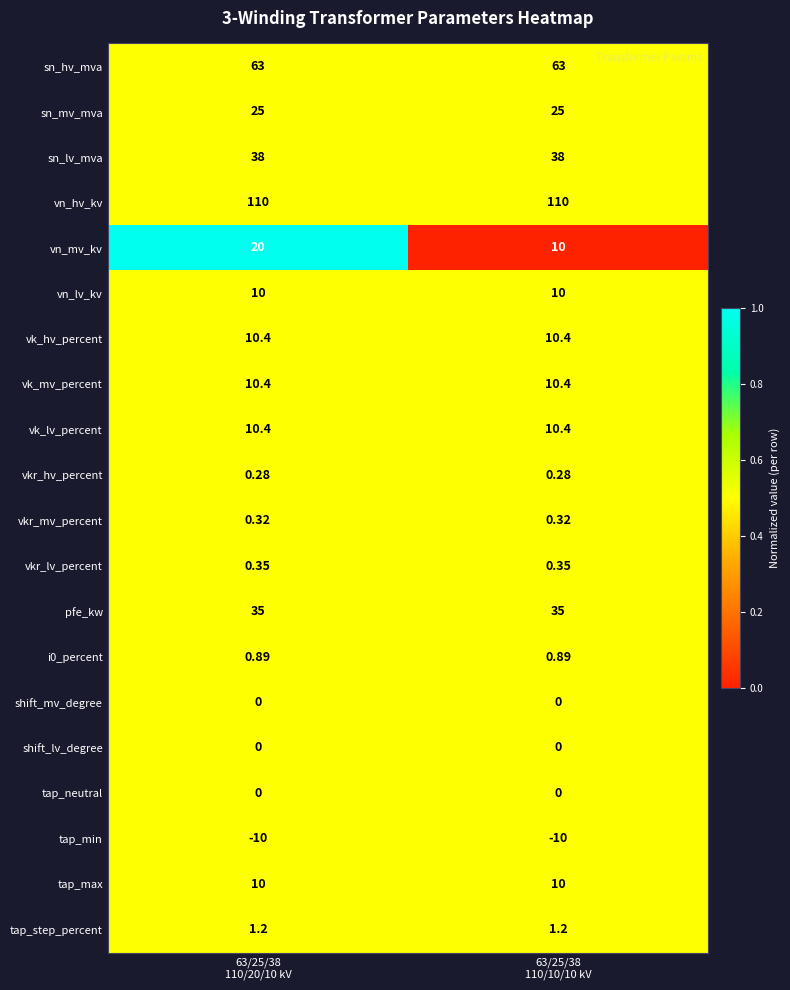

What is the total value across all series at 63/25/38
110/10/10 kV?

325.2